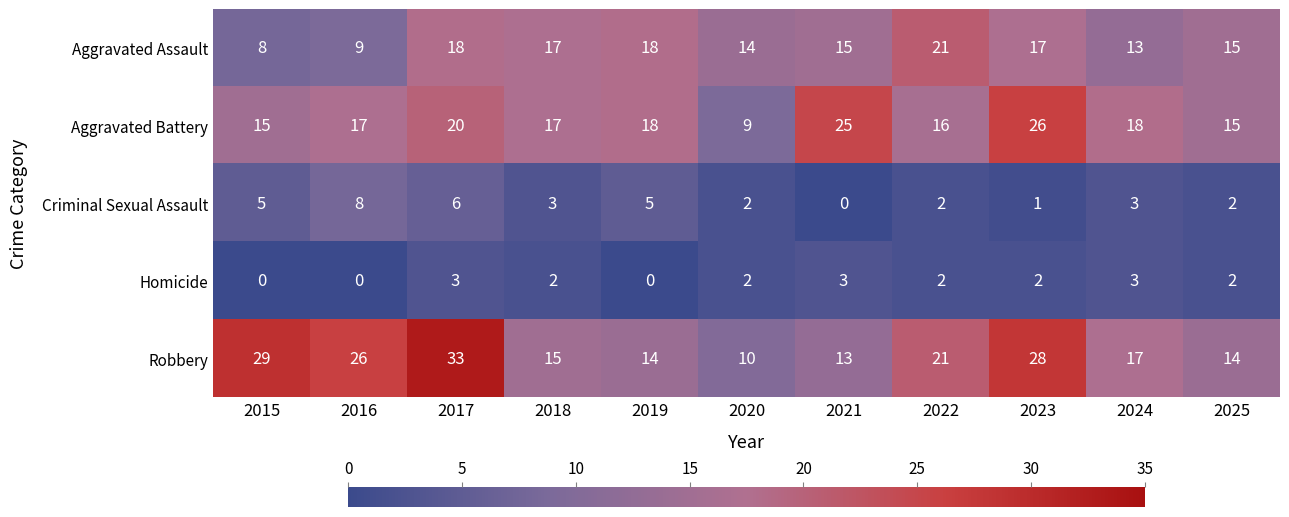

Where does the Criminal Sexual Assault series first go above 3?

2015